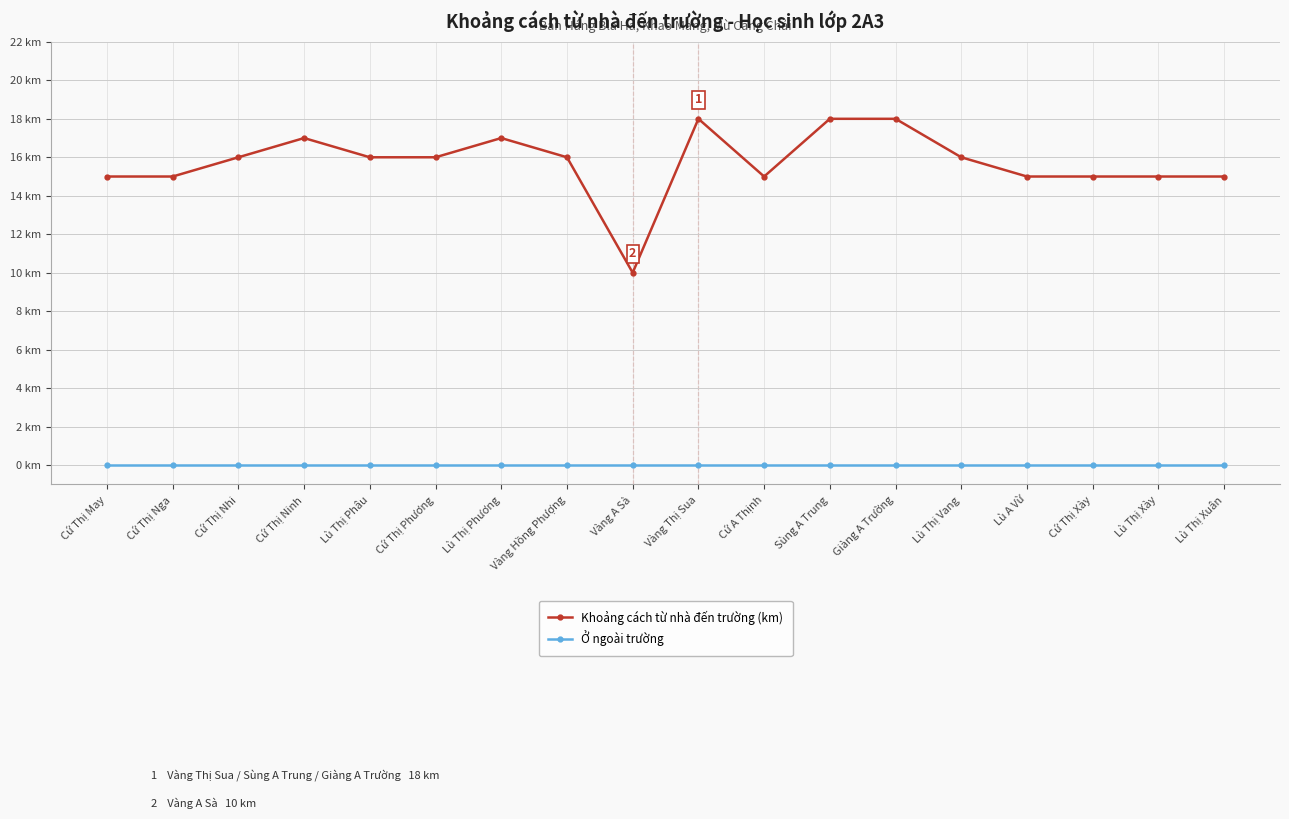

How many Khoảng cách từ nhà đến trường (km) values are between 15 and 17?

14